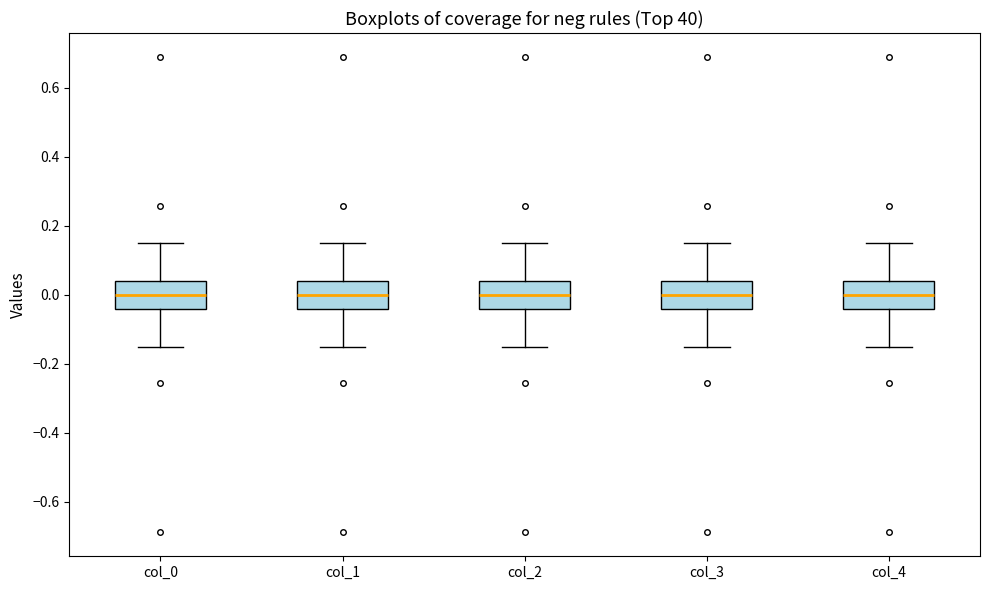

Reading left to right, read every box against the y-axis: the position of its median line, the range the box covers, and the ends of its whiskers. The values are not printed on the chart, so give them approximately, as read against the axis.

col_0: median 0.00, box -0.04 to 0.04, whiskers -0.16 to 0.16
col_1: median 0.00, box -0.04 to 0.04, whiskers -0.16 to 0.16
col_2: median 0.00, box -0.04 to 0.04, whiskers -0.16 to 0.16
col_3: median 0.00, box -0.04 to 0.04, whiskers -0.16 to 0.16
col_4: median 0.00, box -0.04 to 0.04, whiskers -0.16 to 0.16